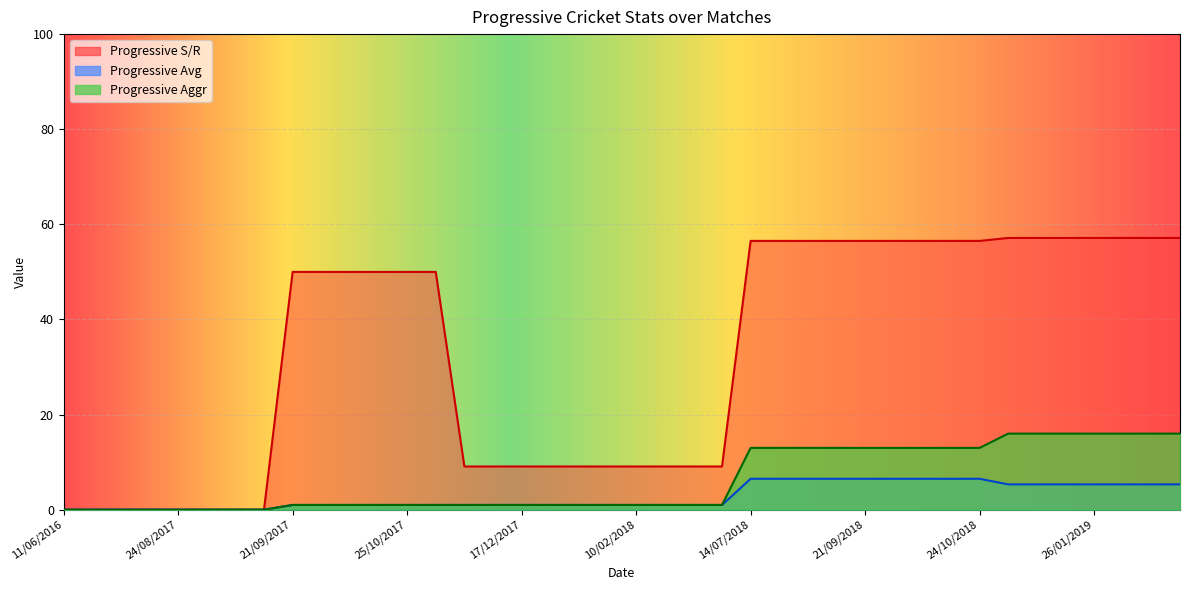

What position from the left is 17/07/2018?

26